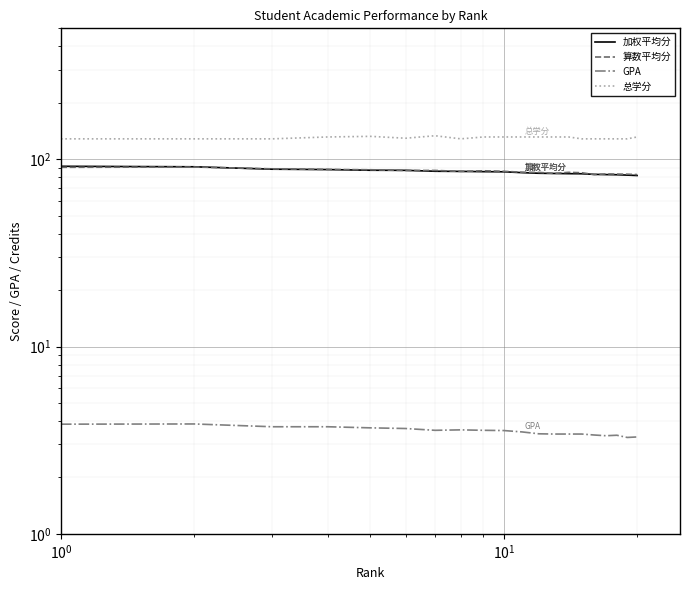

What are all the series names shown in the legend?

加权平均分, 算数平均分, GPA, 总学分